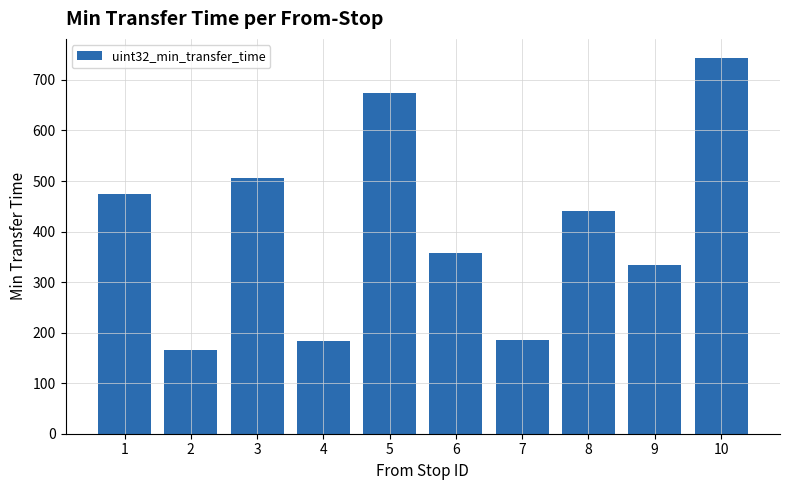

Approximately how many times larger is the value at 2 compared to 10?

0.2